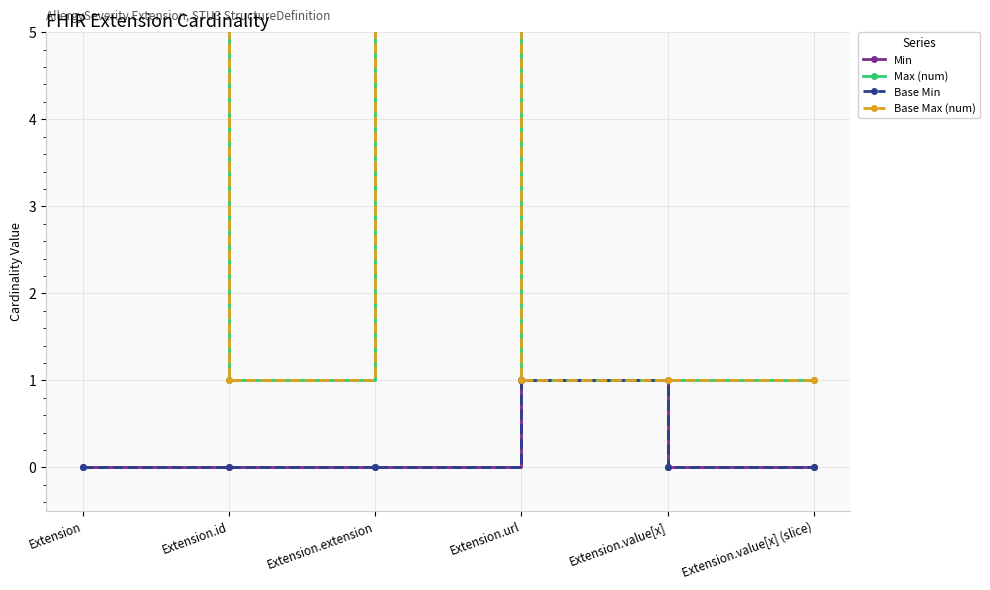

Does the chart display data point markers on the line(s)?

Yes